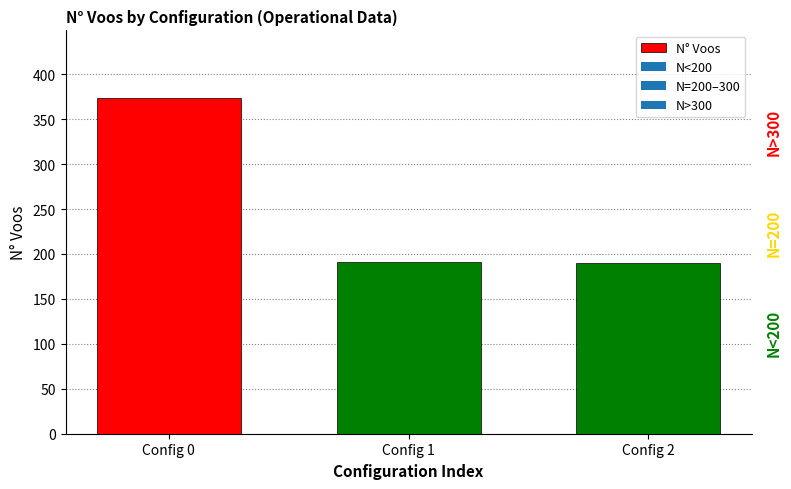

What is the ratio of the value at Config 0 to the value at Config 1?

2.0